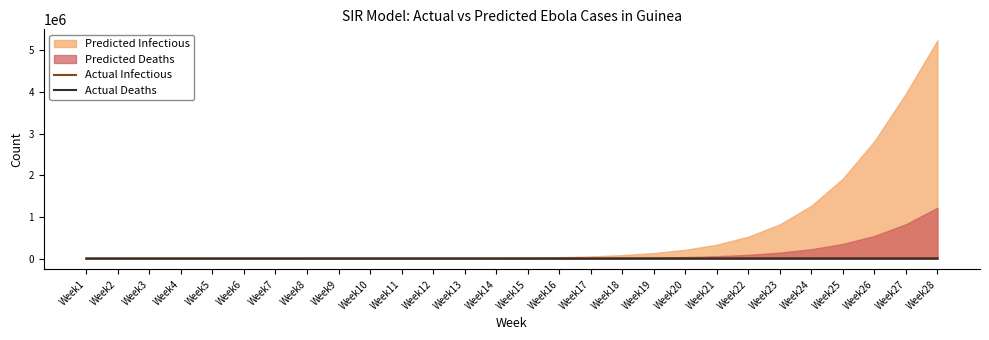

What is the difference between the second highest and second lowest values in the Actual Infectious series?

1030